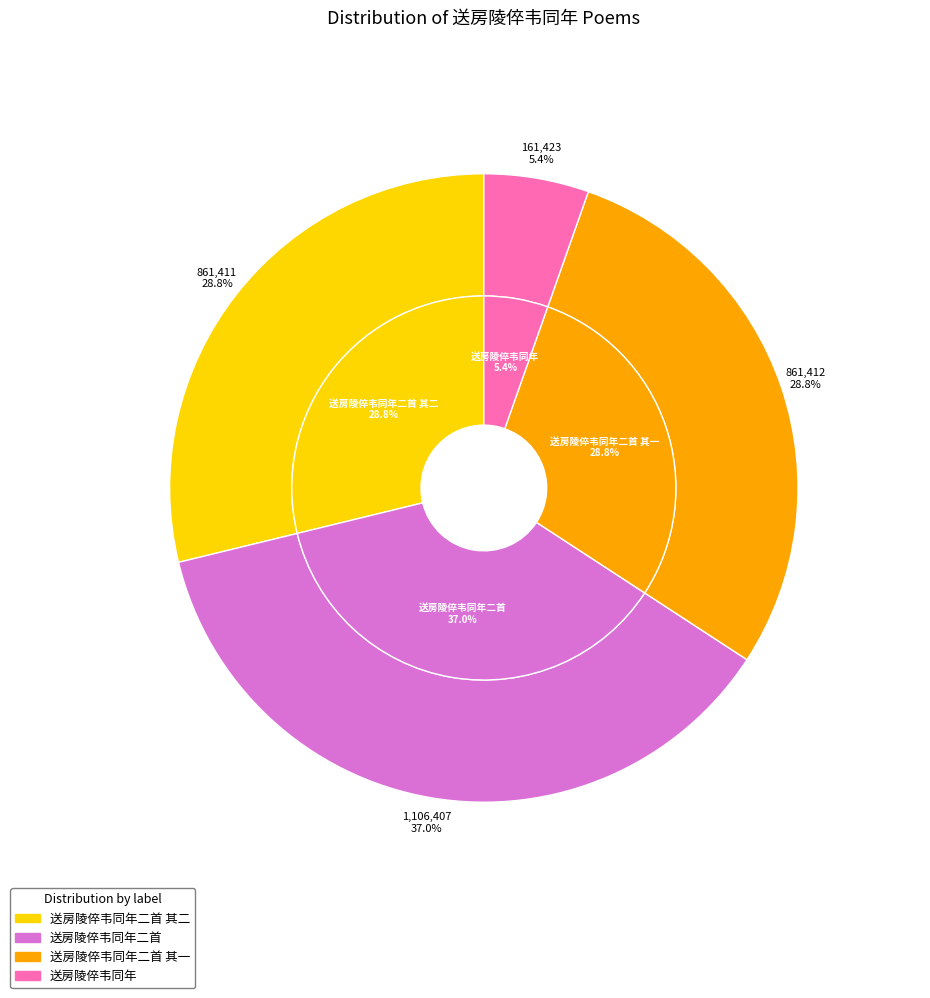

What percentage is the 送房陵倅韦同年 slice, to the nearest percent?

5%